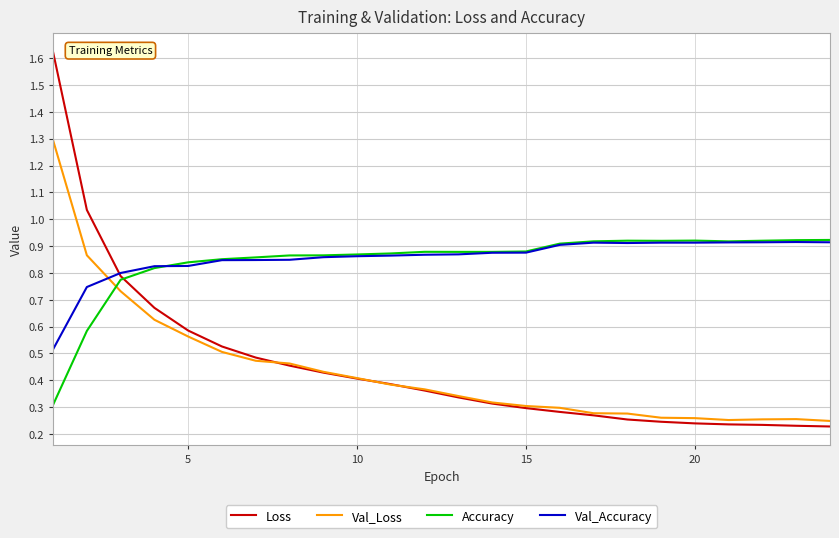

Which series has the largest range (max minus min)?

Loss